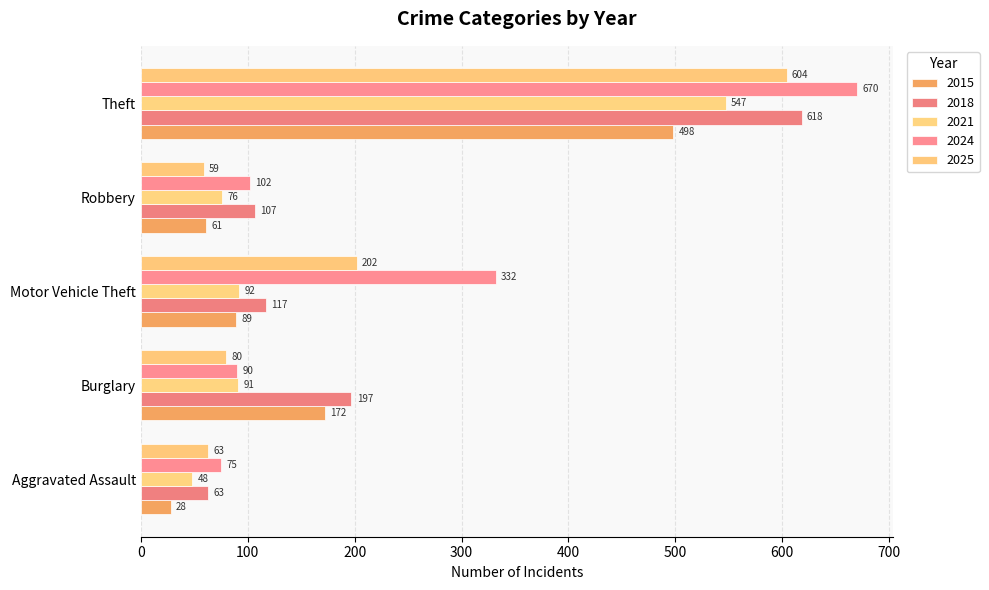

Which series has the largest total across all categories?

2024